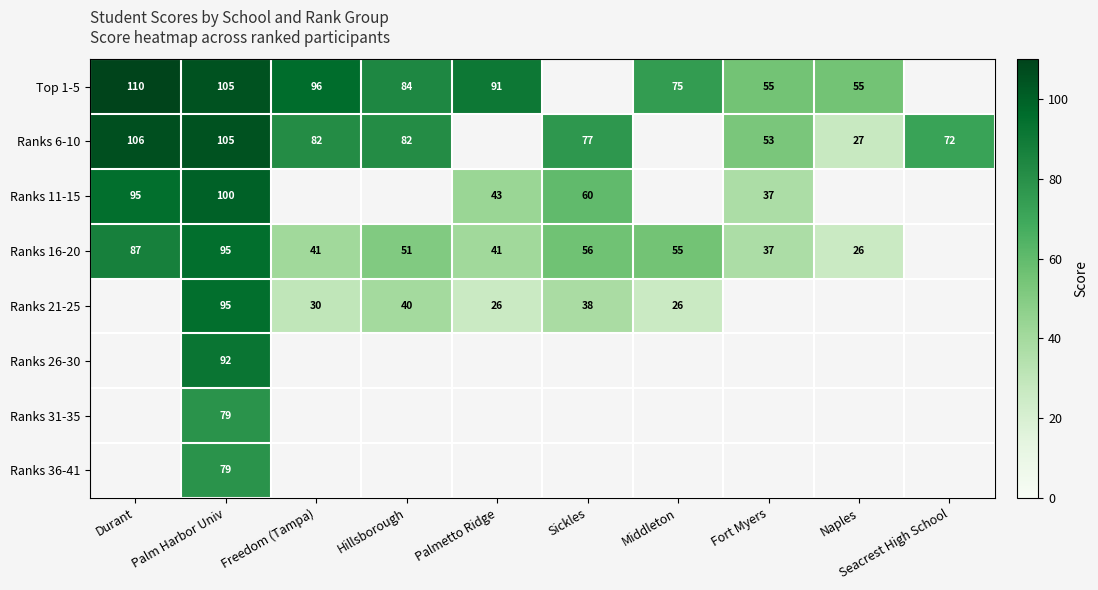

Is it true that Ranks 11-15 equals 21 at Fort Myers?

False